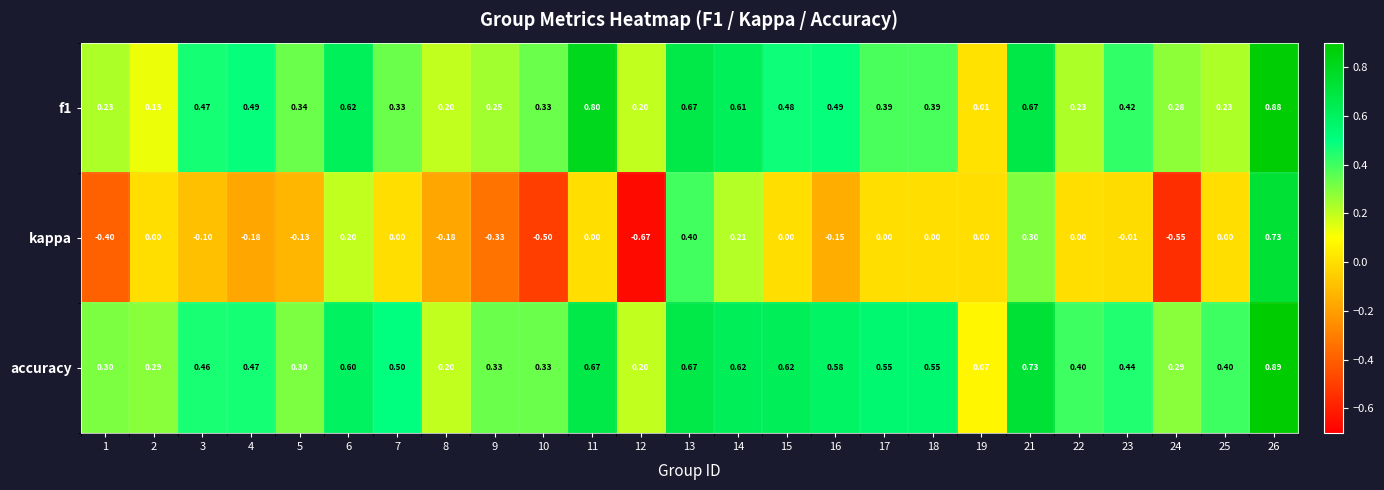

Which category has the highest value across all series?

26